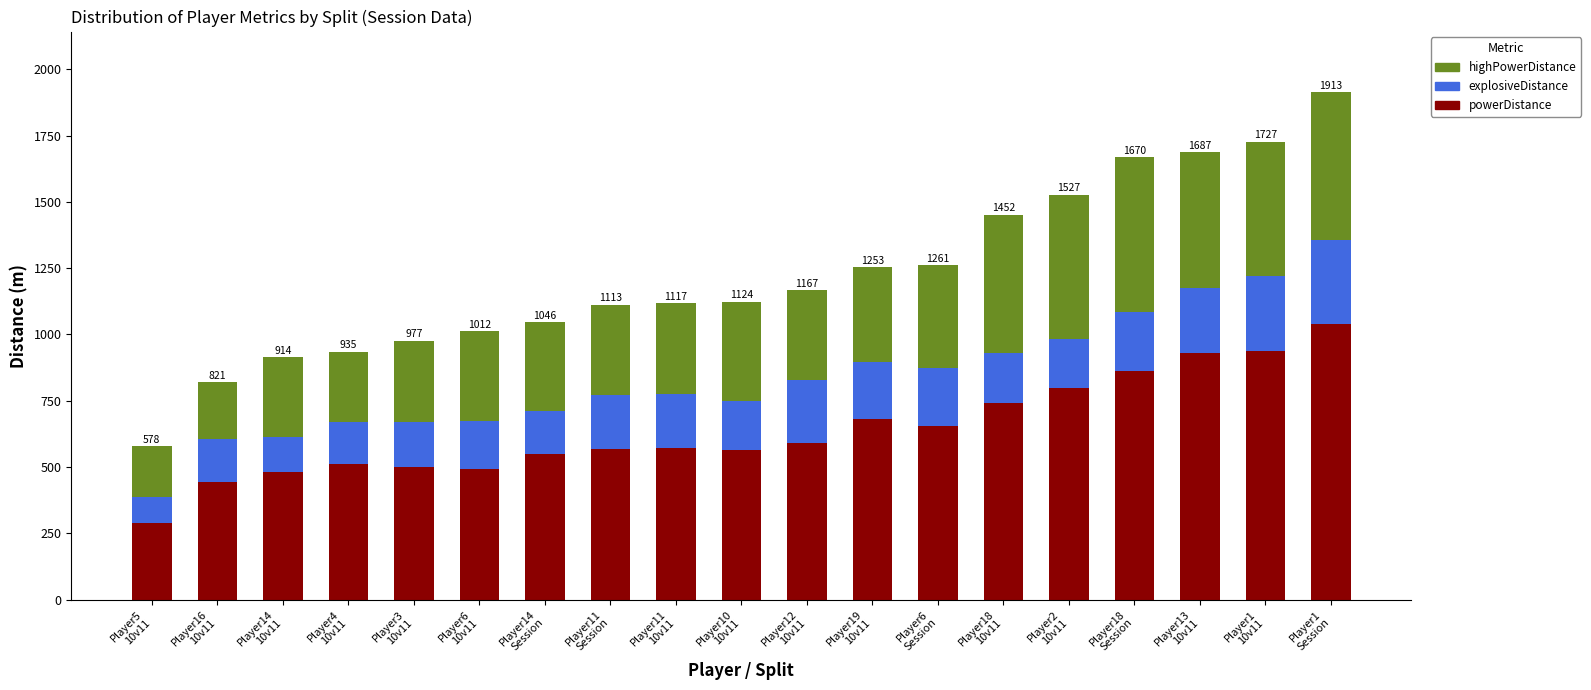

Does the chart contain stacked bars?

Yes